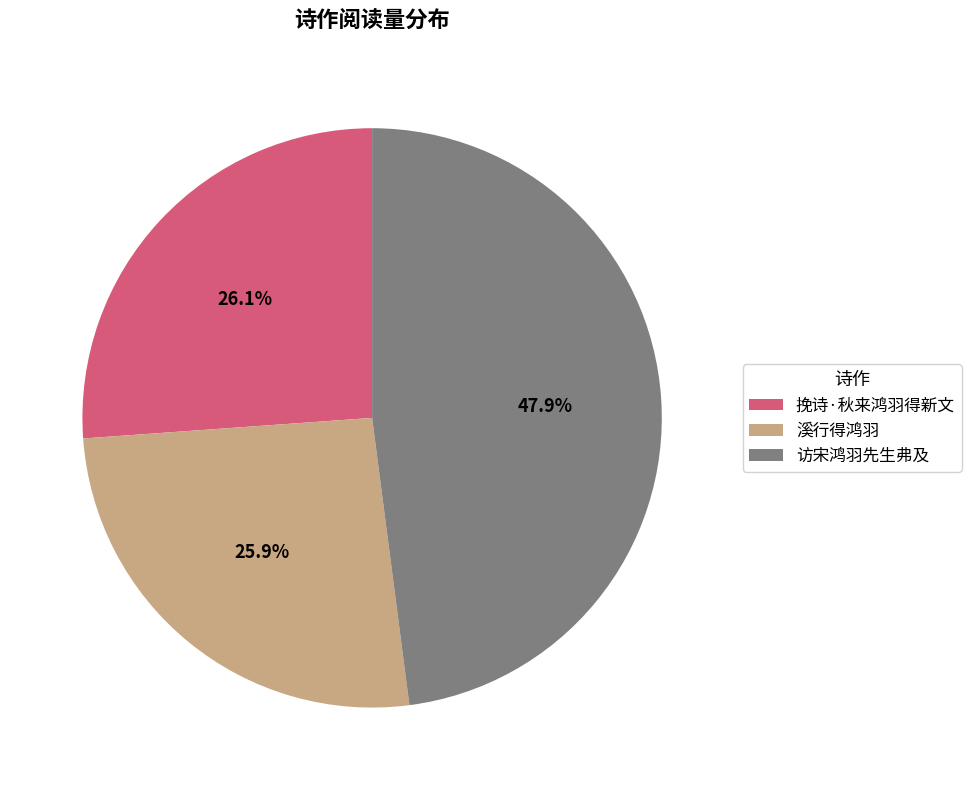

Count the number of slices in the pie.

3